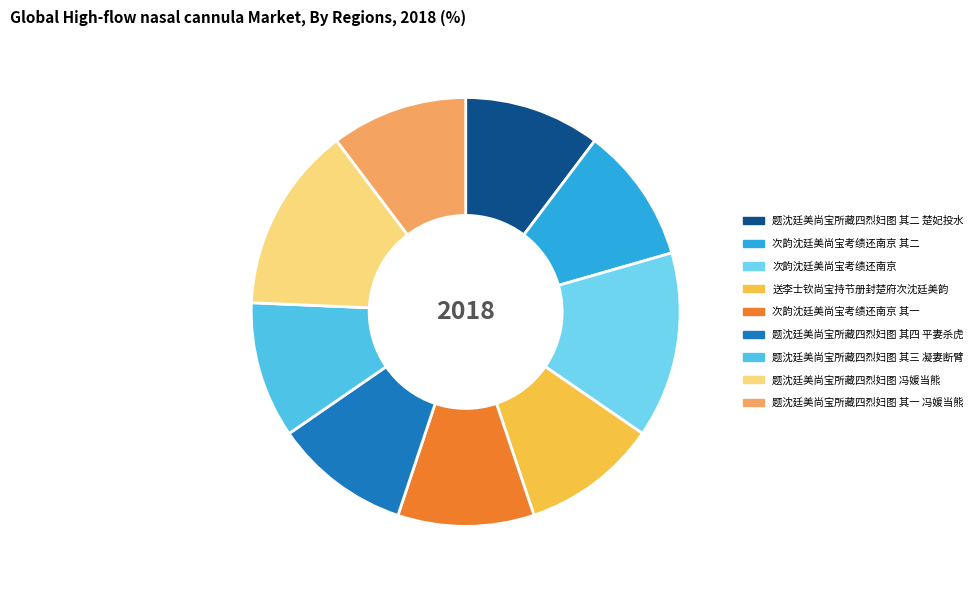

To the nearest percent, what is the difference between the largest and smallest slice percentages?

4%